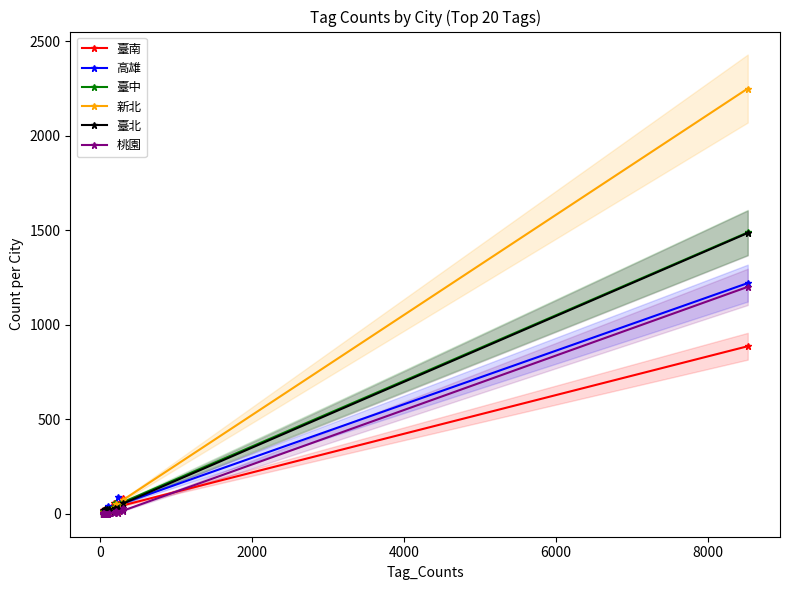

At 11, list the series in order from largest to smallest.

高雄, 臺南, 新北, 臺中, 臺北, 桃園